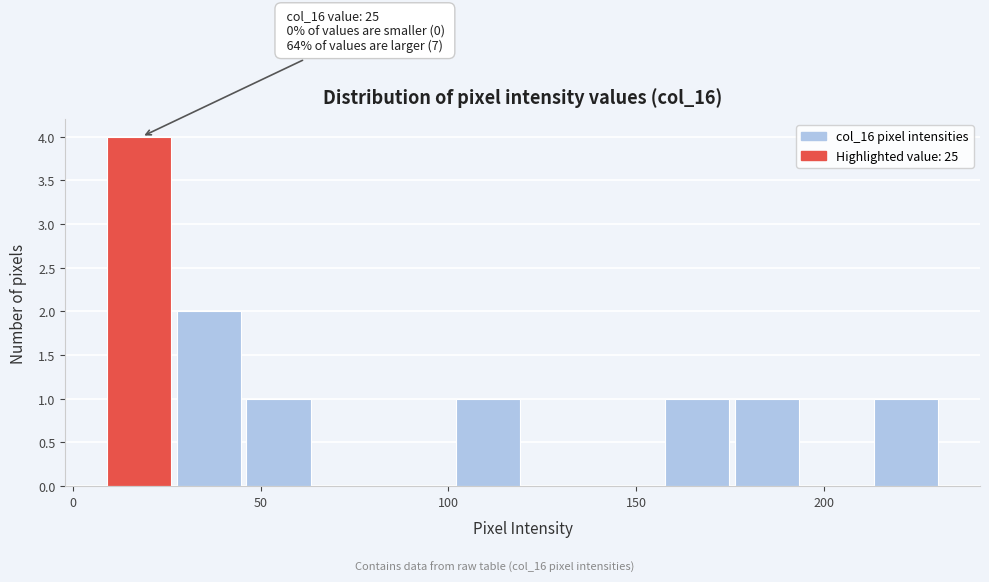

Around what value on the x-axis is the tallest bar? Give the approximate position of its centre, as read against the axis.

20